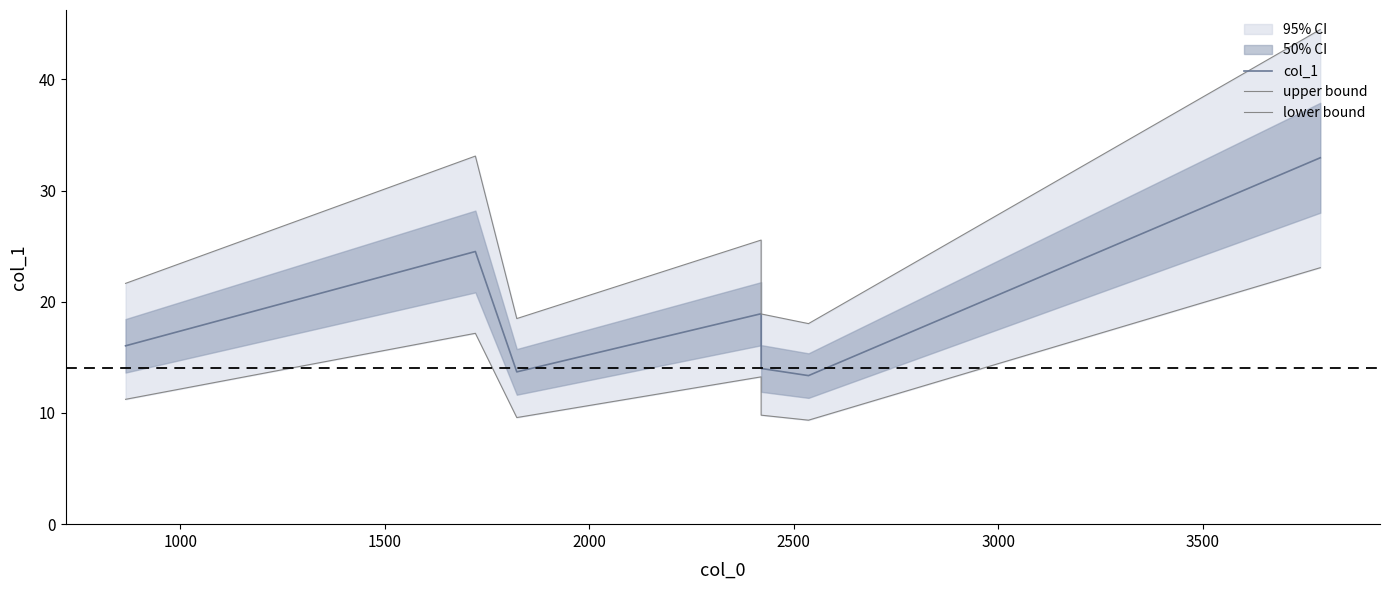

Which series changed the most between 1000 and 3500?

upper bound